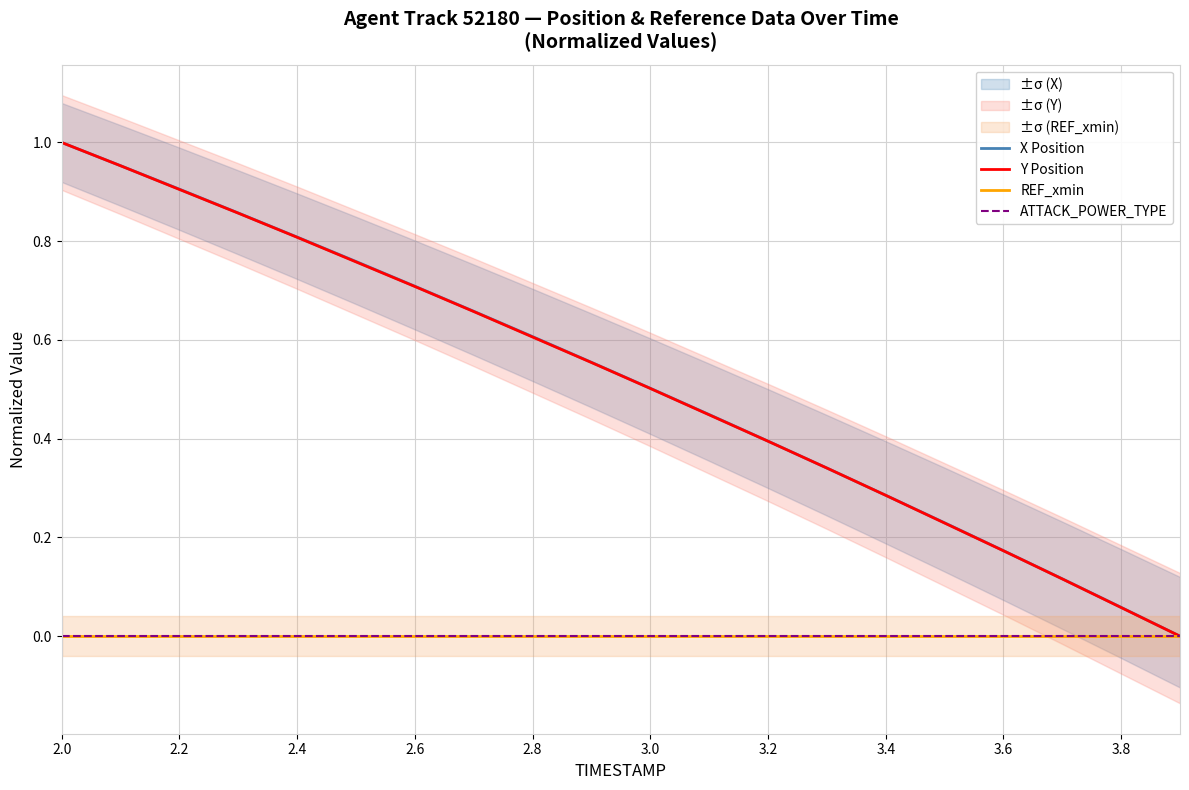

How many positive values does the Y Position series have?

19